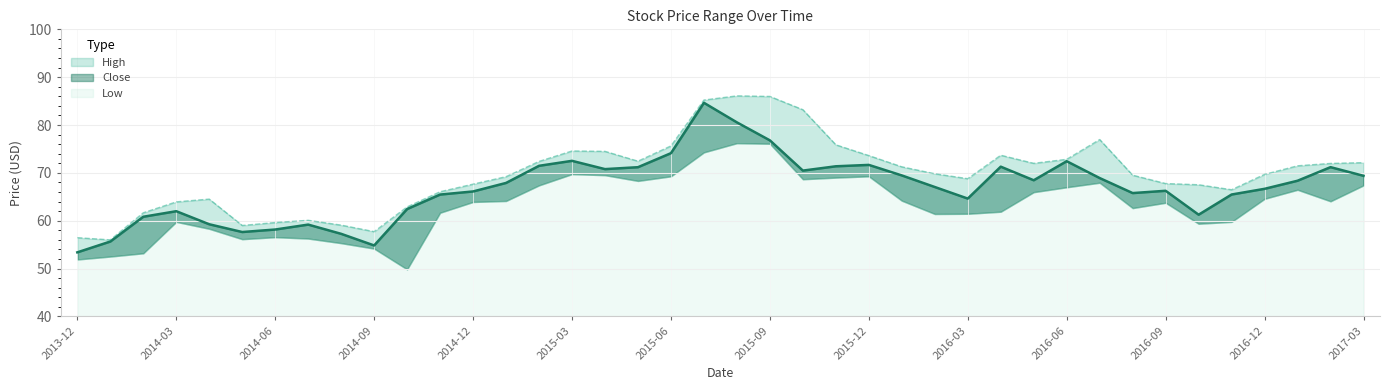

What is the average value of the High series?

69.6